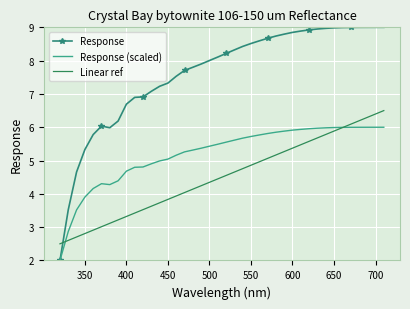

Rank the series by their maximum value, from highest to lowest.

Response, Linear ref, Response (scaled)